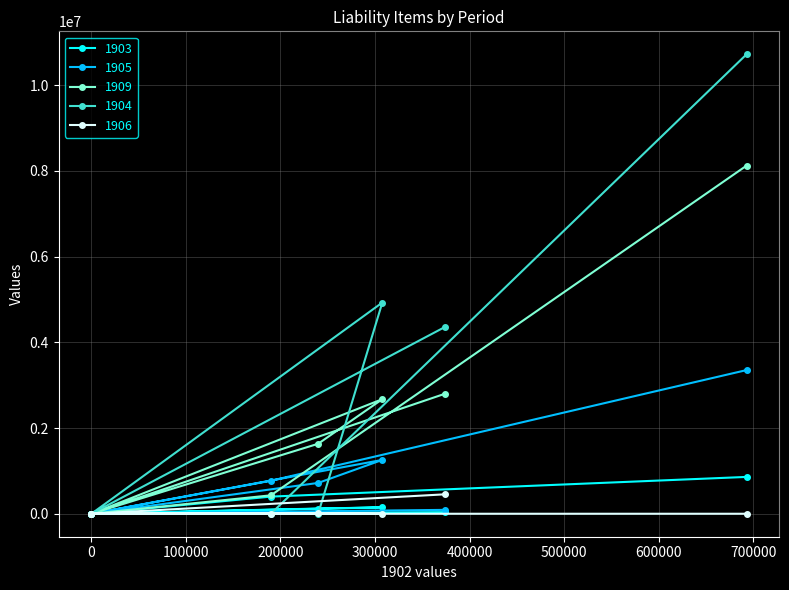

The value of 1905 at 應付帳款 is 2231387. True or false?

False